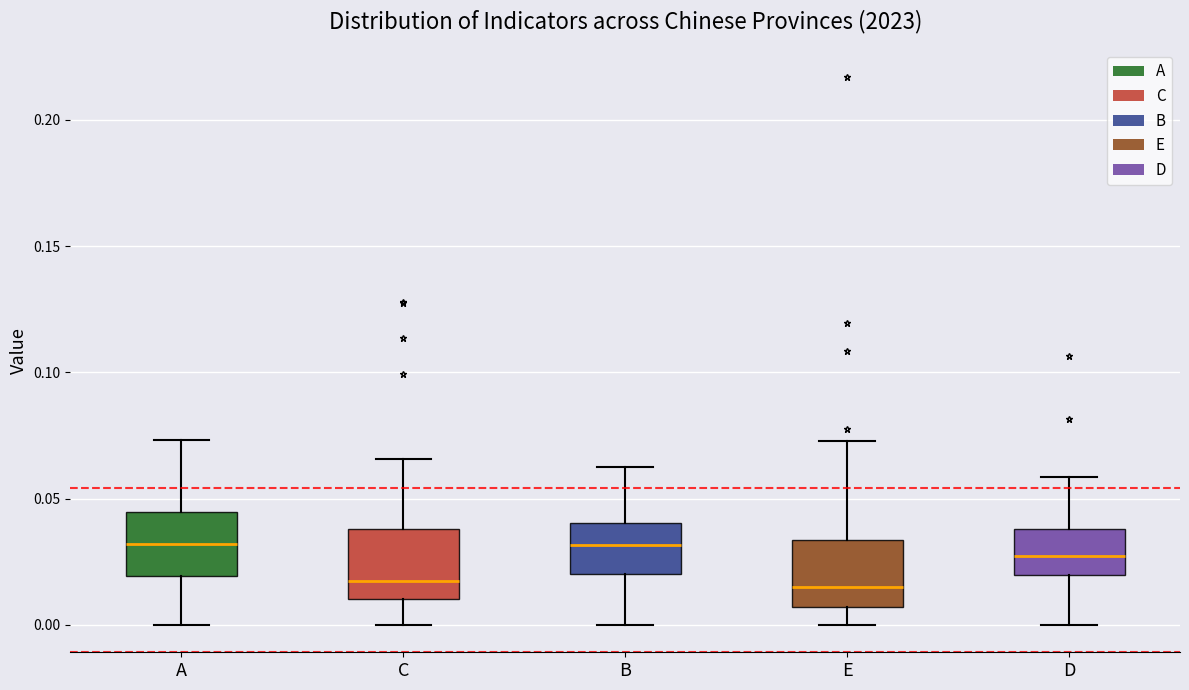

Reading left to right, transcribe this box plot: for each box, give where its median line is, the range the box spans, and where its two whiskers end, as read against the y-axis. The values are not printed on the chart, so give them approximately, as read against the axis.

A: median 0.030, box 0.020 to 0.045, whiskers 0.000 to 0.075
C: median 0.015, box 0.010 to 0.040, whiskers 0.000 to 0.065
B: median 0.030, box 0.020 to 0.040, whiskers 0.000 to 0.065
E: median 0.015, box 0.005 to 0.035, whiskers 0.000 to 0.075
D: median 0.025, box 0.020 to 0.040, whiskers 0.000 to 0.060